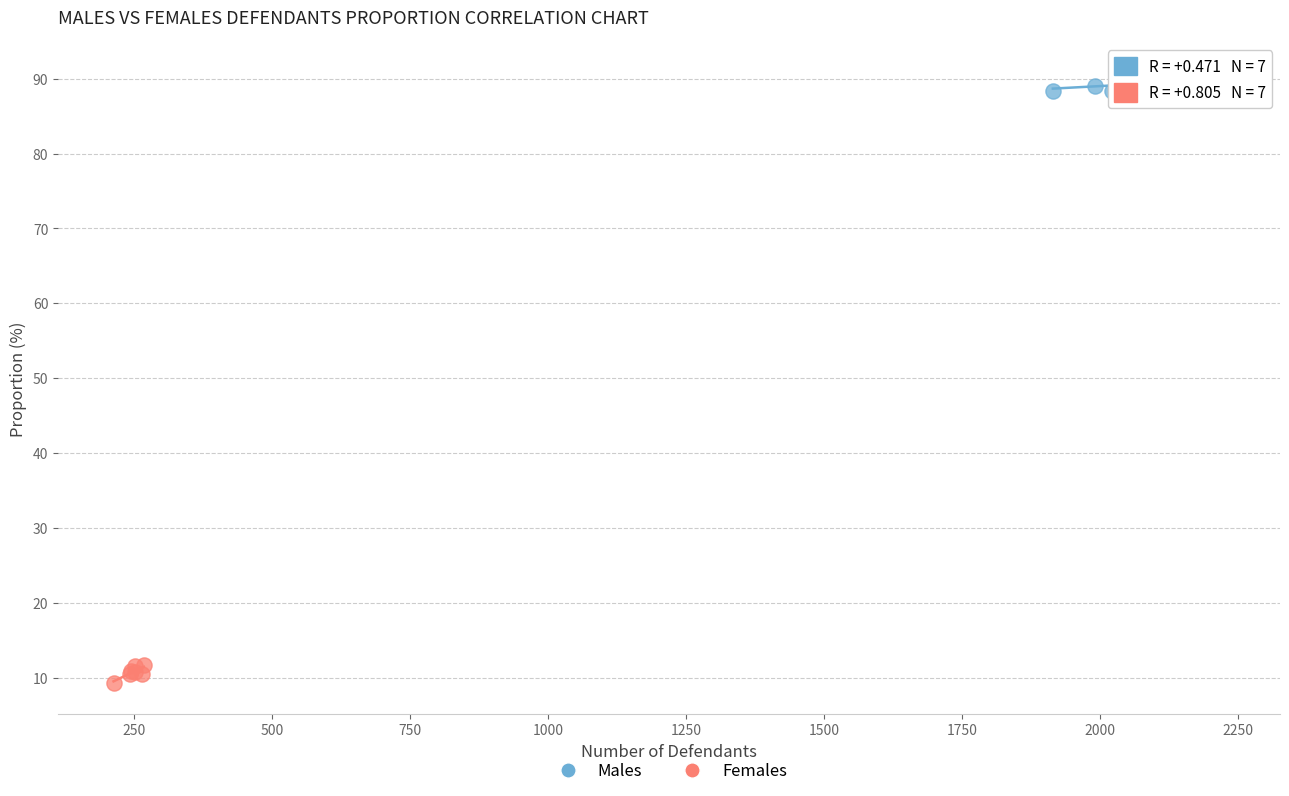

Which series reaches the maximum Y coordinate?

Males